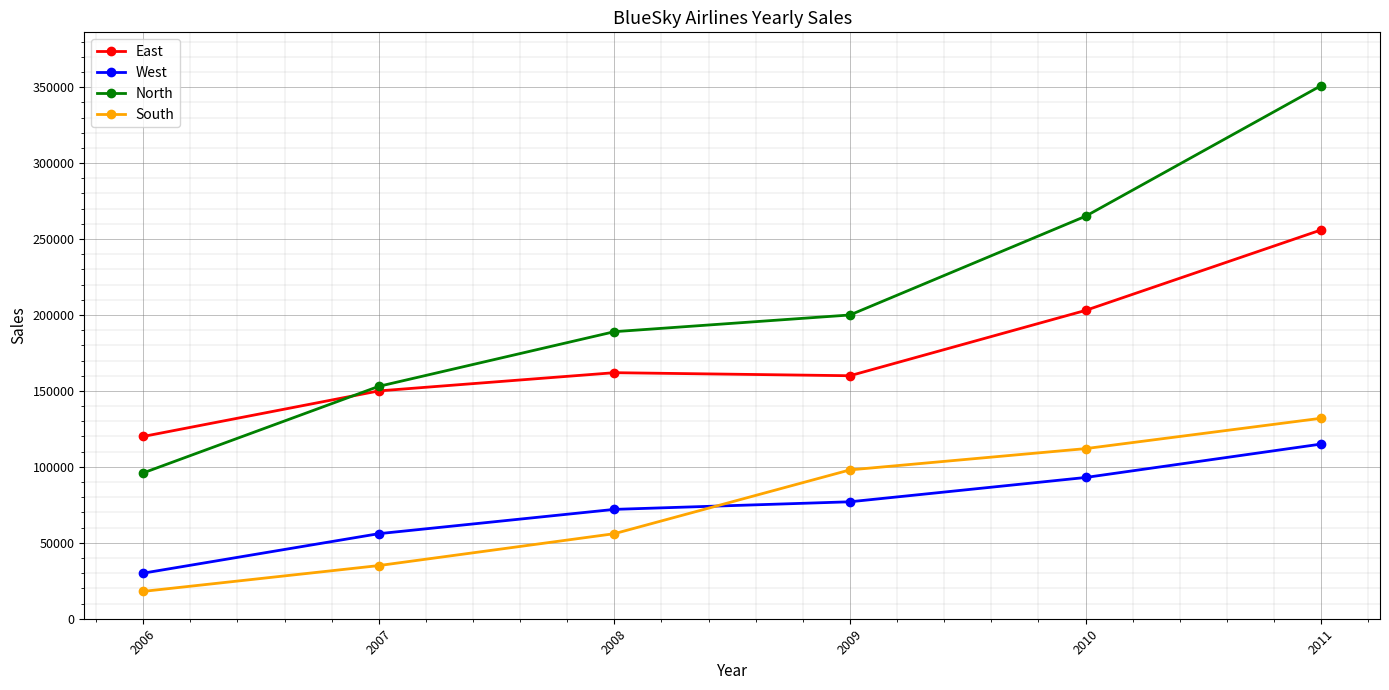

What is the spread (max minus min) of values at 2009?

123000